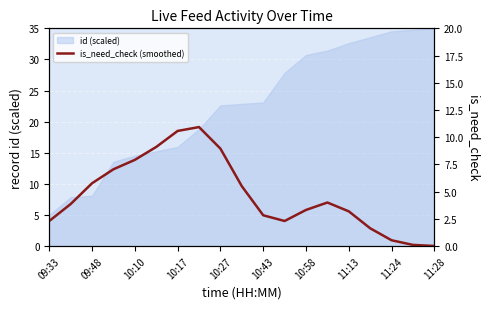

The value of id (scaled) at 11:13 is 32.6. True or false?

True